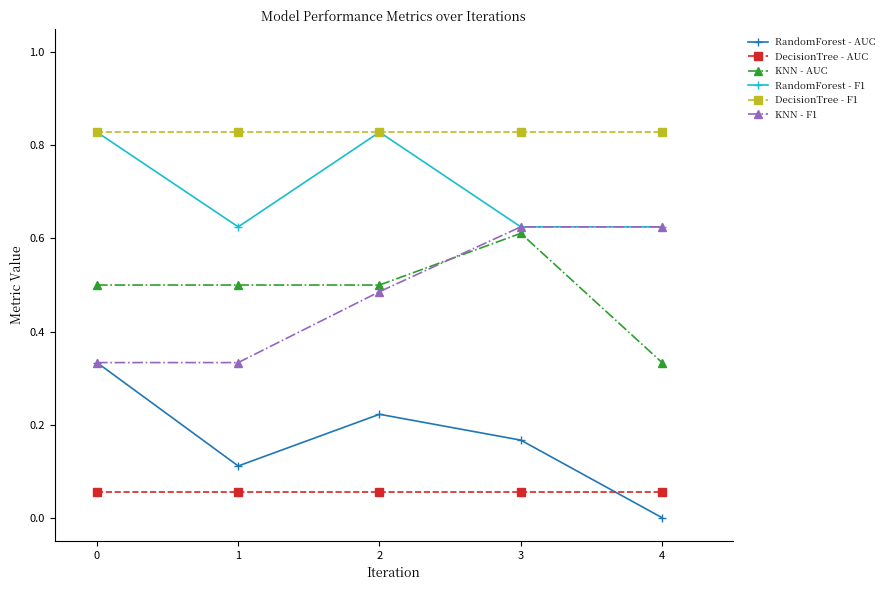

At which category does RandomForest - F1 reach its first local valley?

1